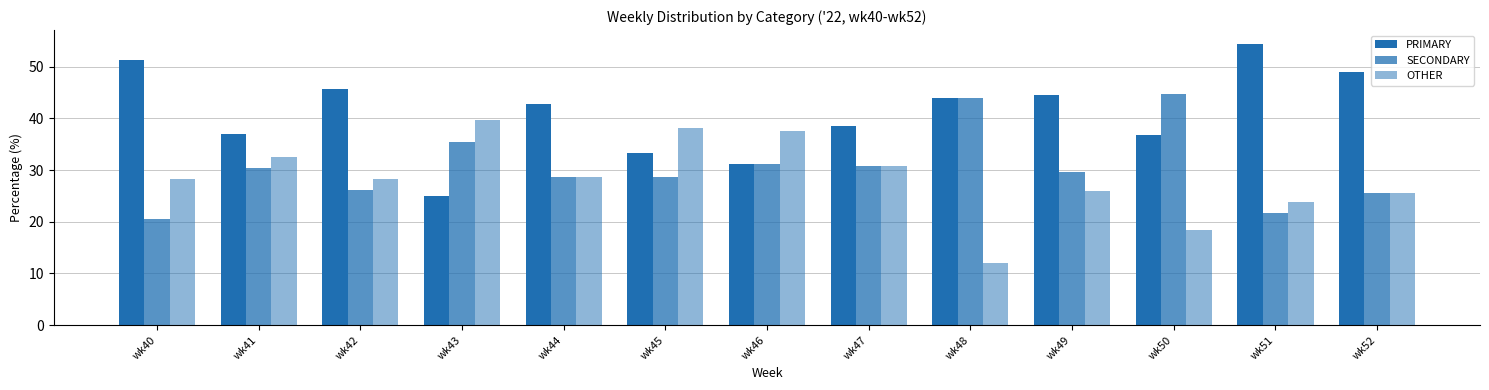

List the series in order of their peak value, lowest first.

OTHER, SECONDARY, PRIMARY